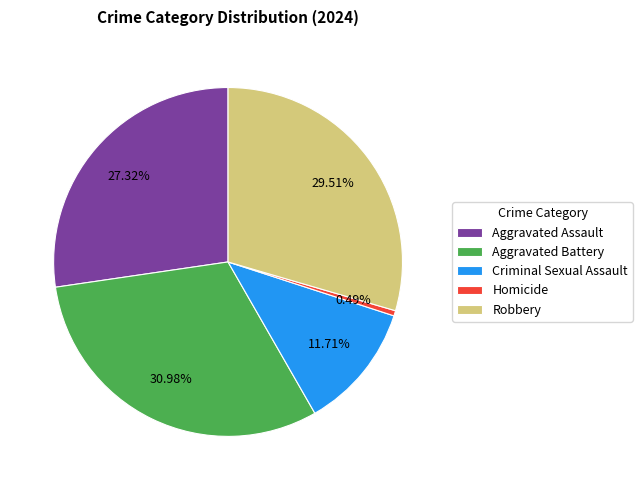

Approximately how many times larger is the value at Aggravated Battery compared to Homicide?

63.5